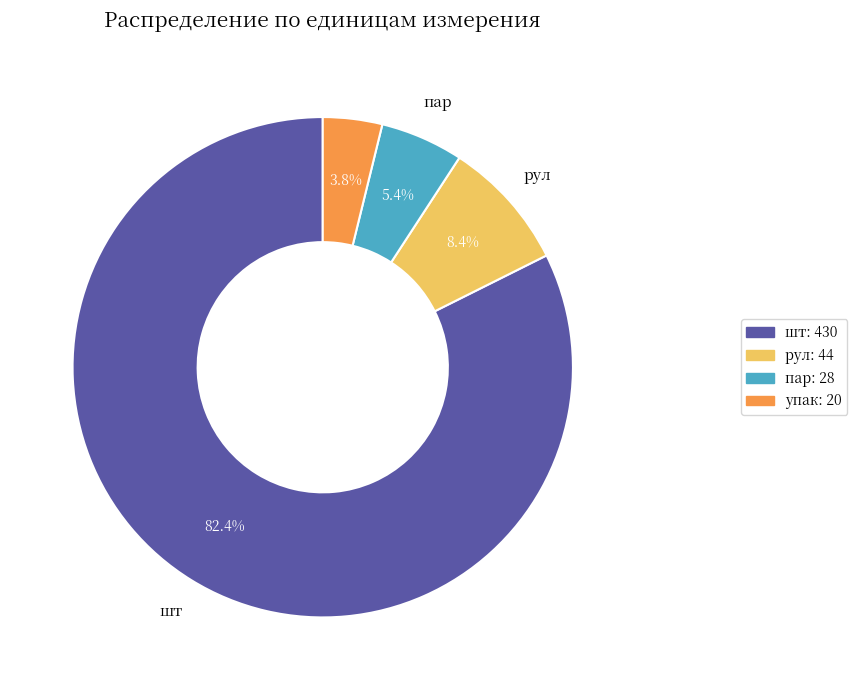

How many segments does this pie chart have?

4